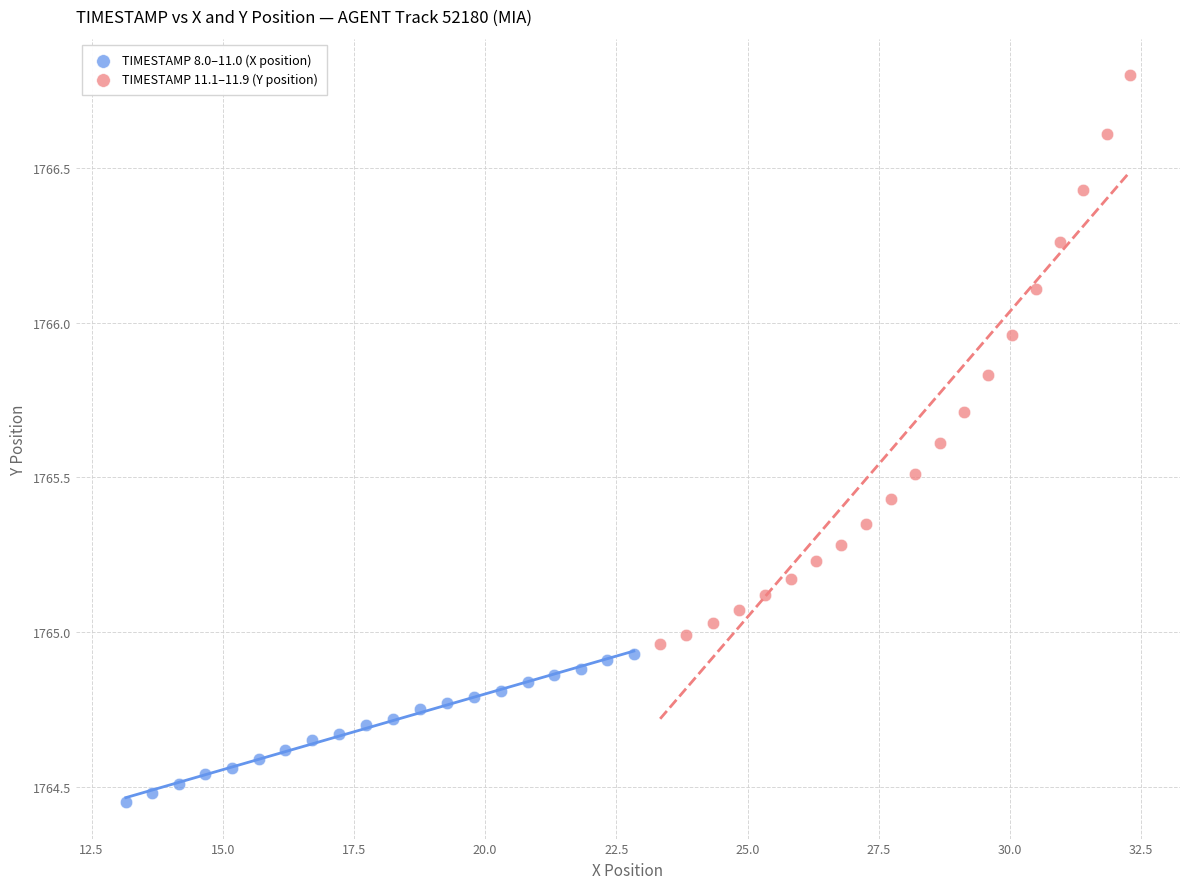

Which series contains the lowest Y value?

TIMESTAMP 8.0–11.0 (X position)